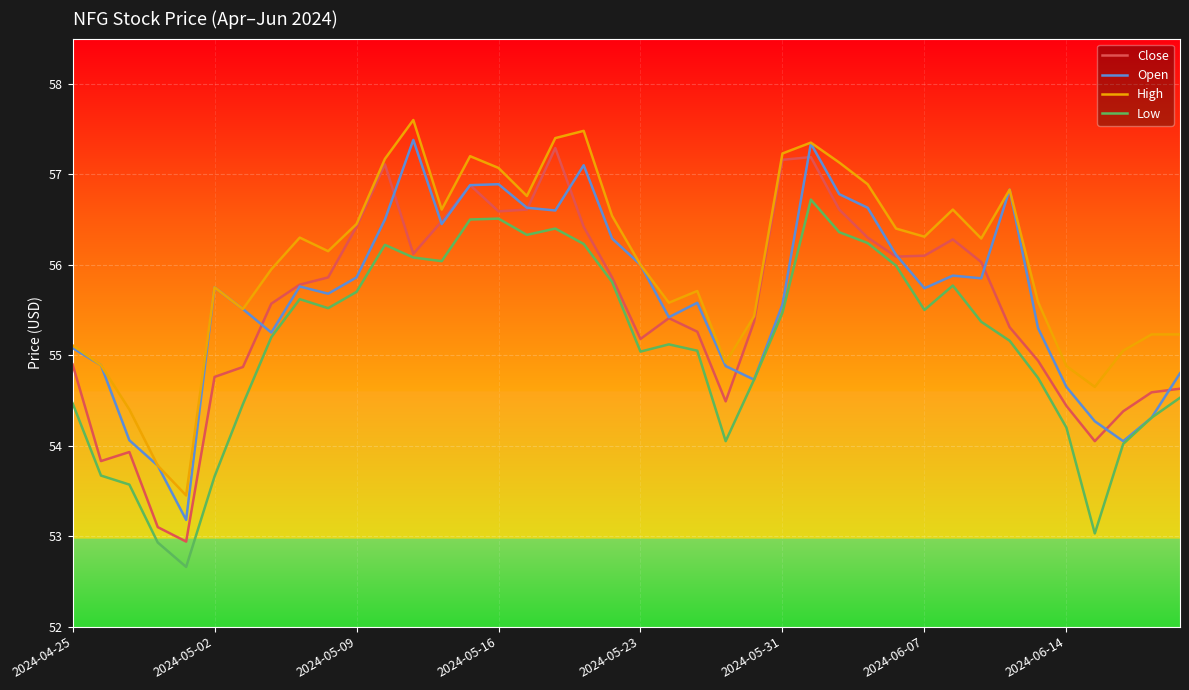

What is the minimum value for Open?

53.2